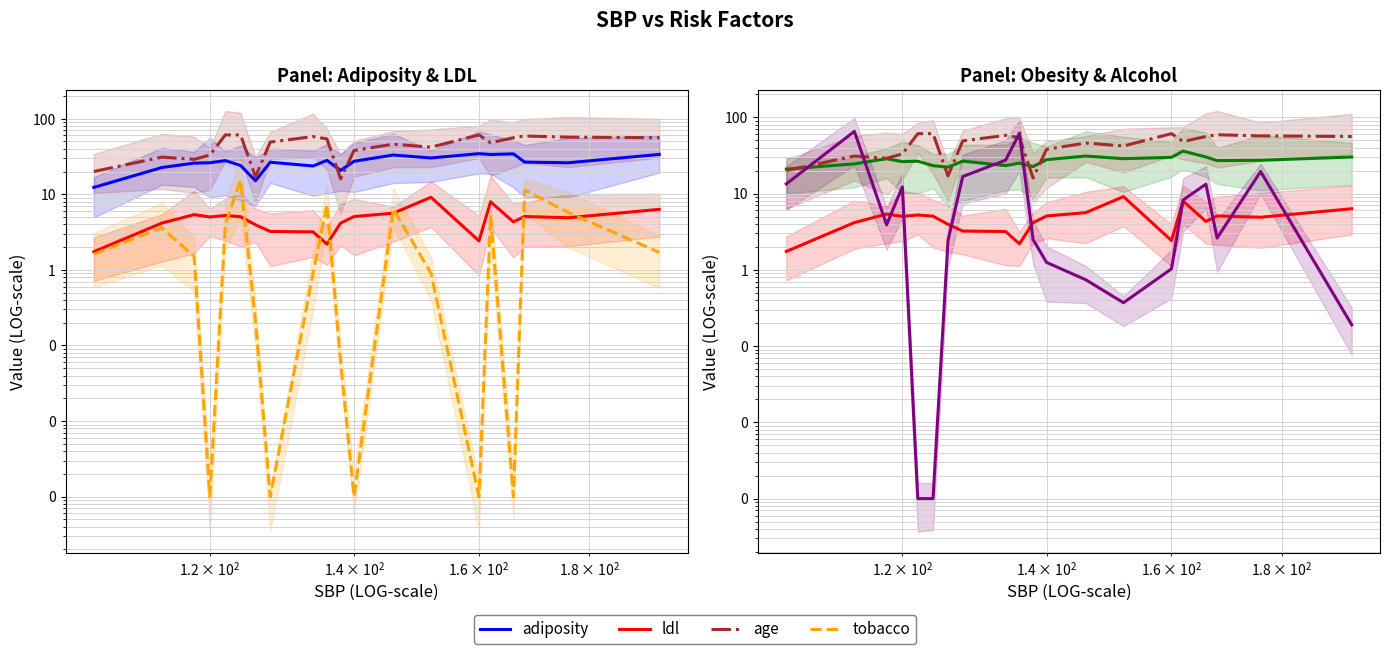

Which series changed the most between 6 and 13?

age